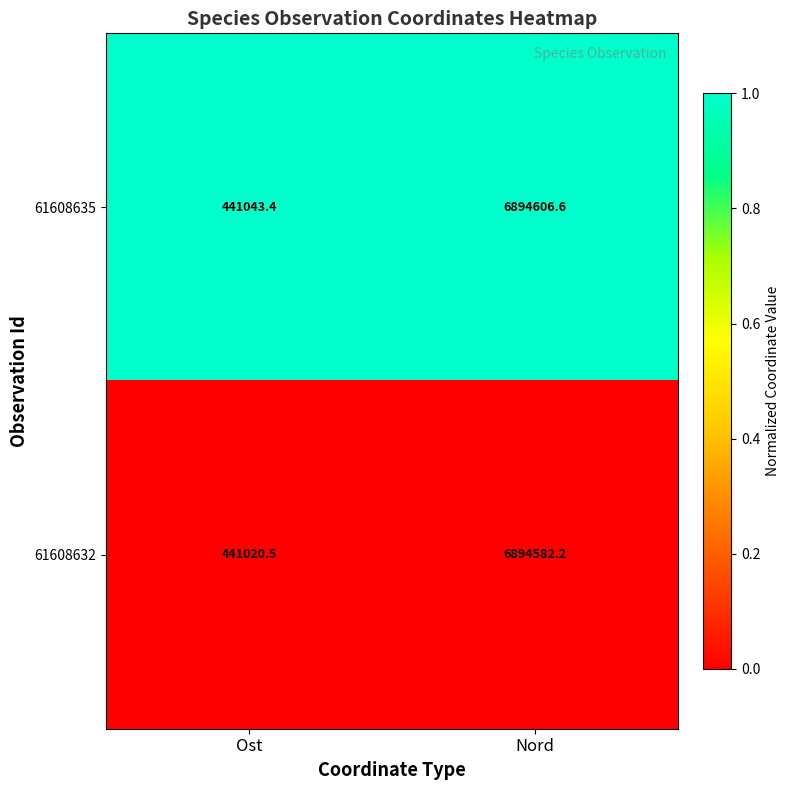

Which series has the widest spread of values?

61608635